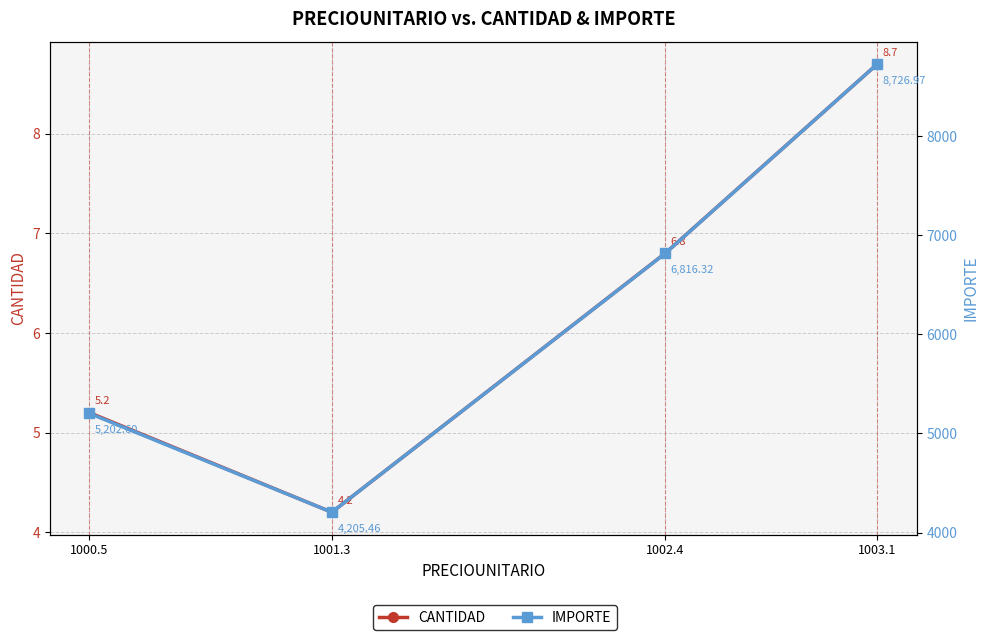

Is this an area chart (filled region under the line)?

No